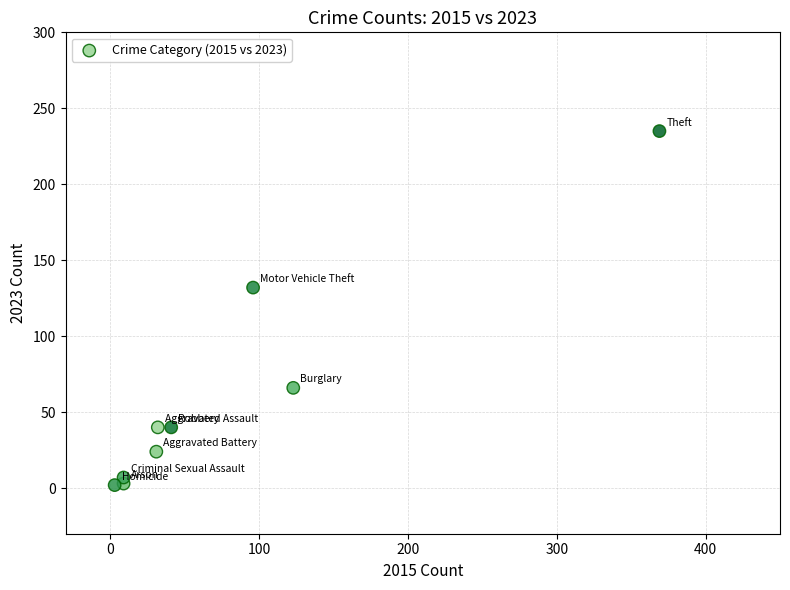

What is the average Y value?

61